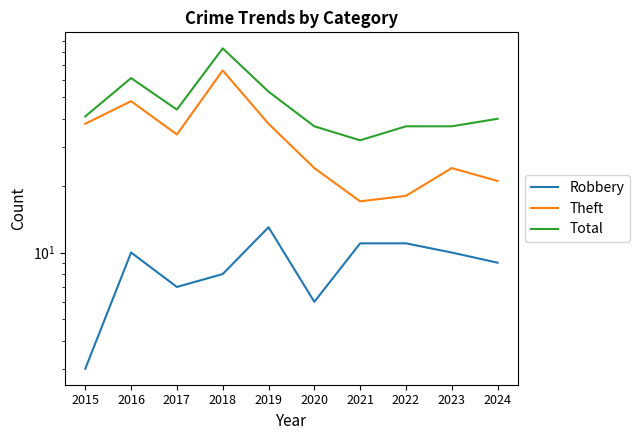

What is the approximate value of Robbery at 2021, to the nearest 10?

10